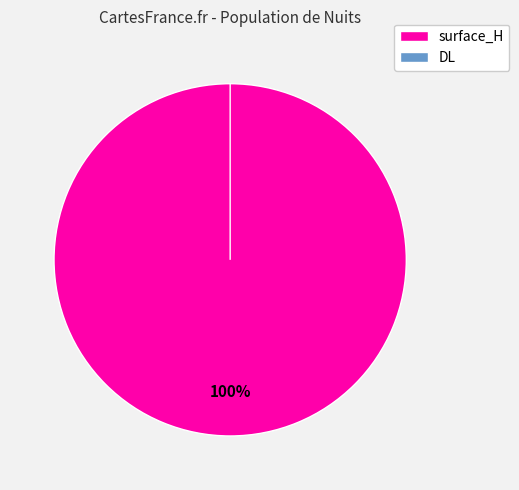

Between surface_H and DL, which is larger?

surface_H